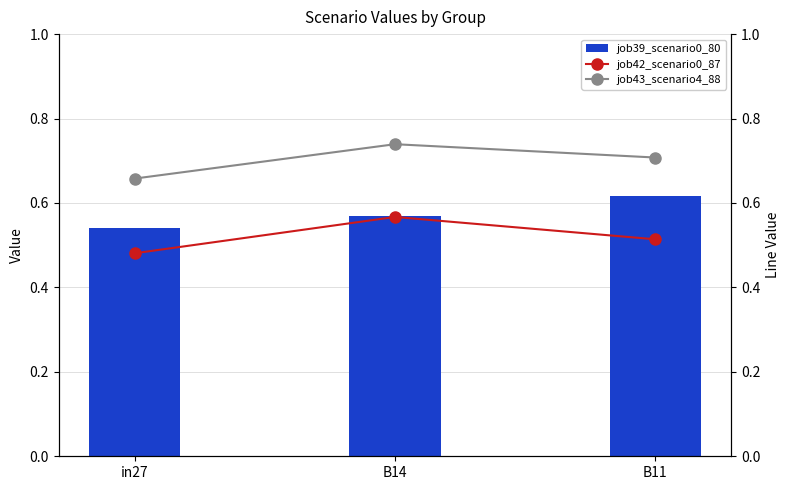

Which series has the largest total across all categories?

job43_scenario4_88